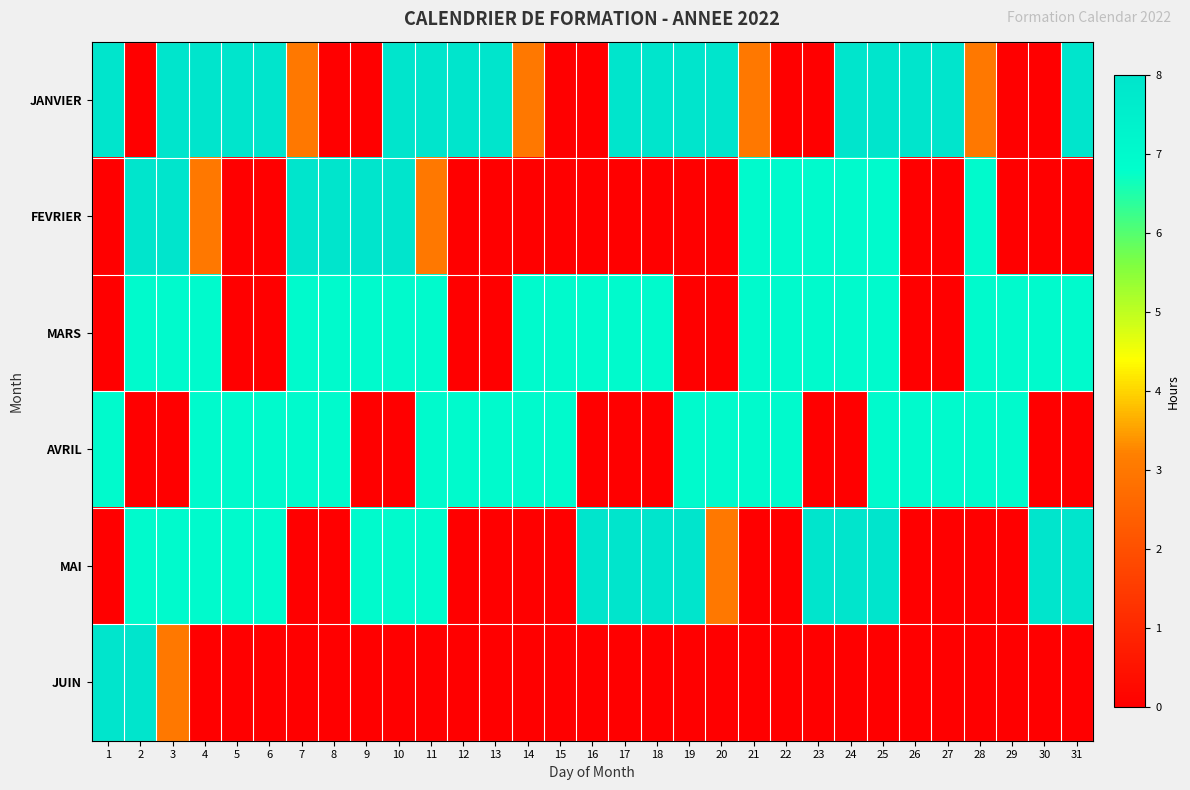

At 12, list the series in order from smallest to largest.

FEVRIER, MARS, MAI, JUIN, AVRIL, JANVIER